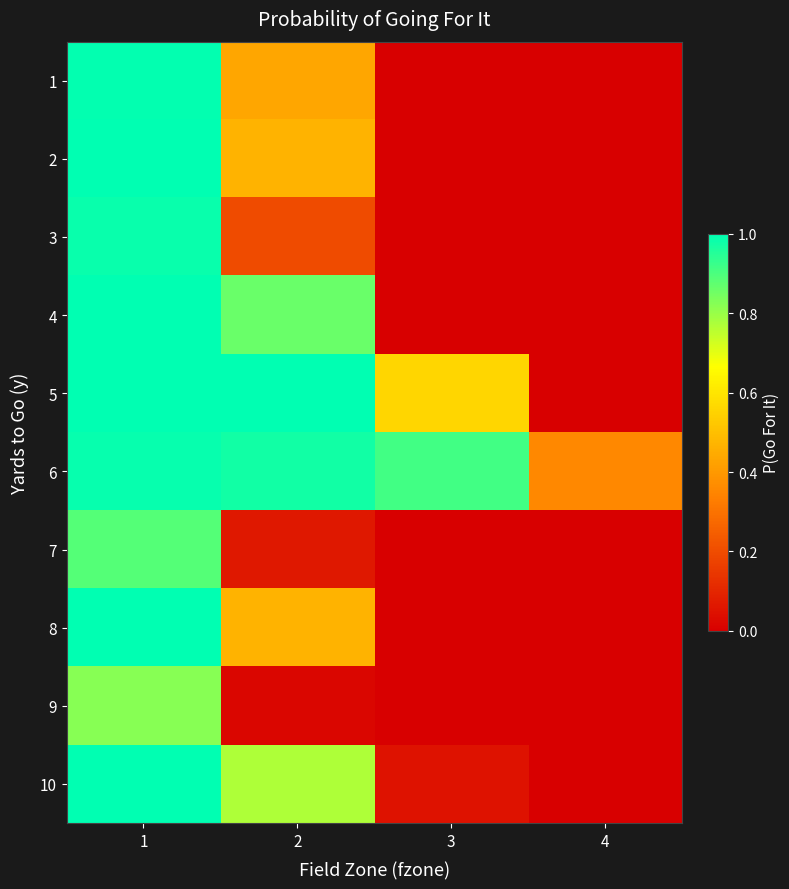

Reading left to right, extract all data points from this chart.

1: 1=1.0	2=0.4	3=0.0	4=0.0
2: 1=1.0	2=0.5	3=0.0	4=0.0
3: 1=1.0	2=0.2	3=0.0	4=0.0
4: 1=1.0	2=0.9	3=0.0	4=0.0
5: 1=1.0	2=1.0	3=0.6	4=0.0
6: 1=1.0	2=1.0	3=0.9	4=0.4
7: 1=0.9	2=0.1	3=0.0	4=0.0
8: 1=1.0	2=0.5	3=0.0	4=0.0
9: 1=0.8	2=0.0	3=0.0	4=0.0
10: 1=1.0	2=0.8	3=0.0	4=0.0